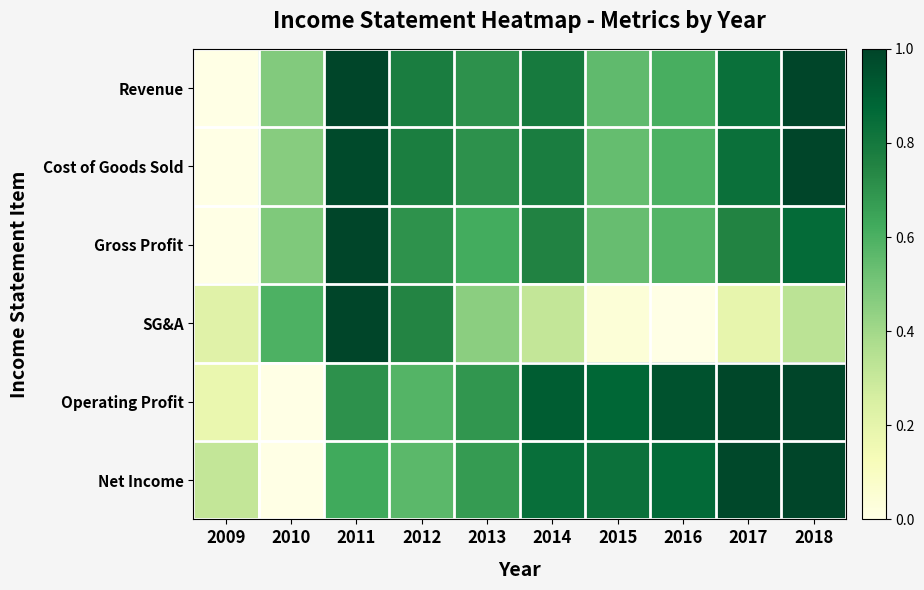

At how many categories does at least one series exceed 0?

10